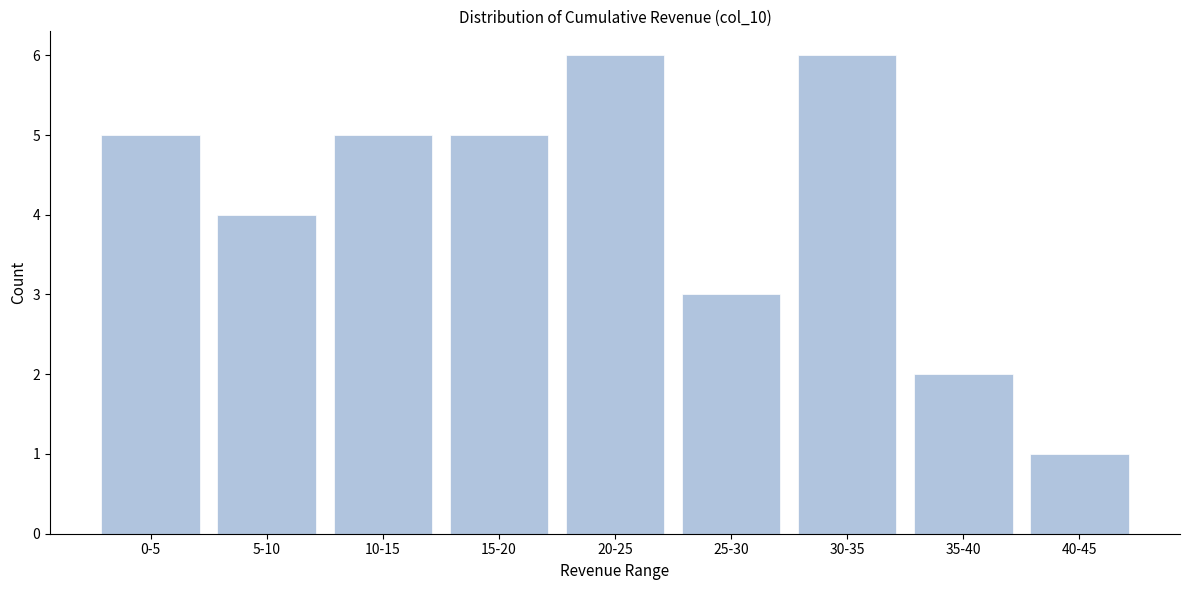

Reading left to right, list all the values displayed in this chart.

5	4	5	5	6	3	6	2	1